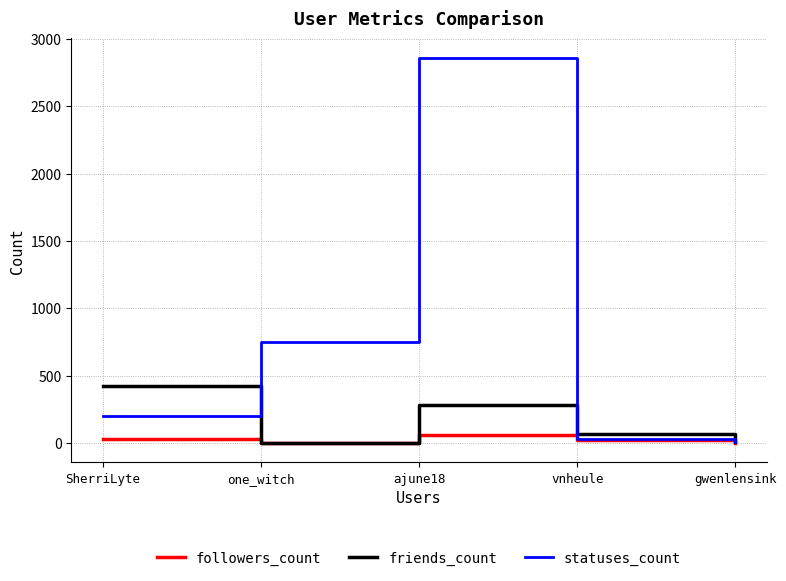

Which series has the largest total across all categories?

statuses_count